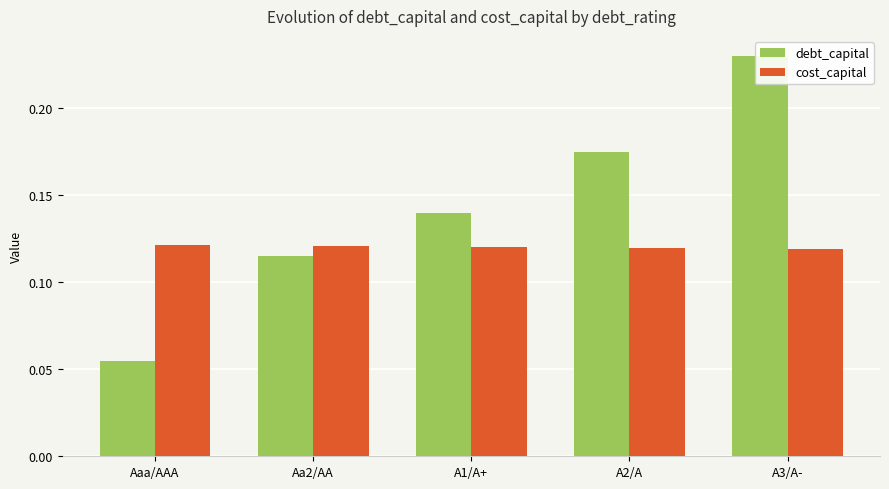

Does the chart contain stacked bars?

No